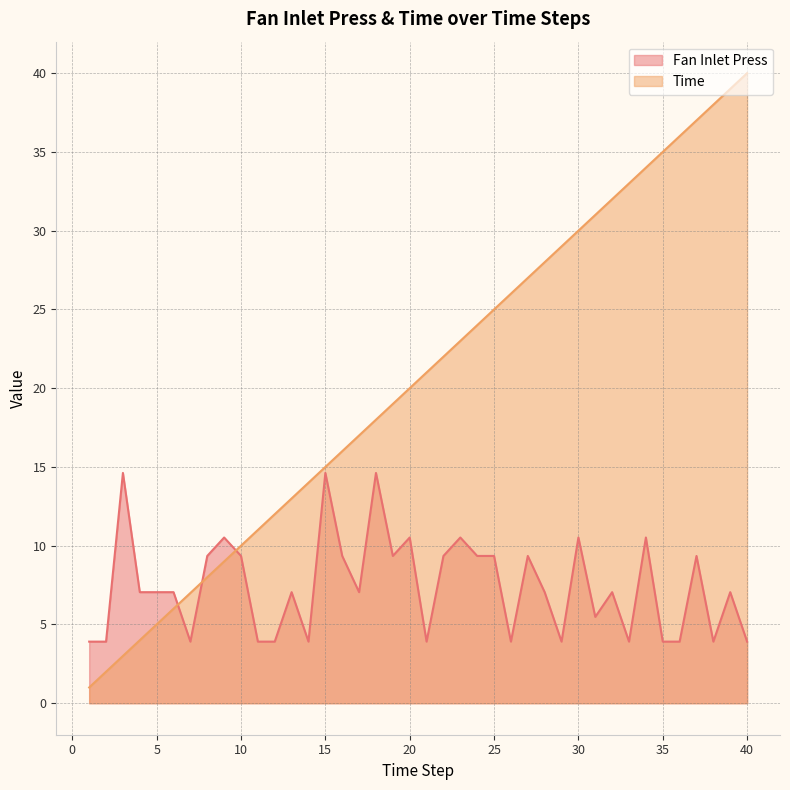

At which category does the chart reach its peak across all series?

40